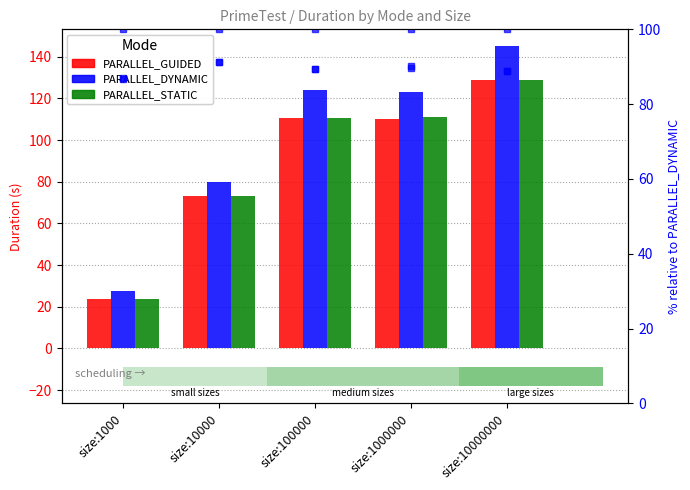

Which has a higher value, size:10000000 or size:1000?

size:10000000